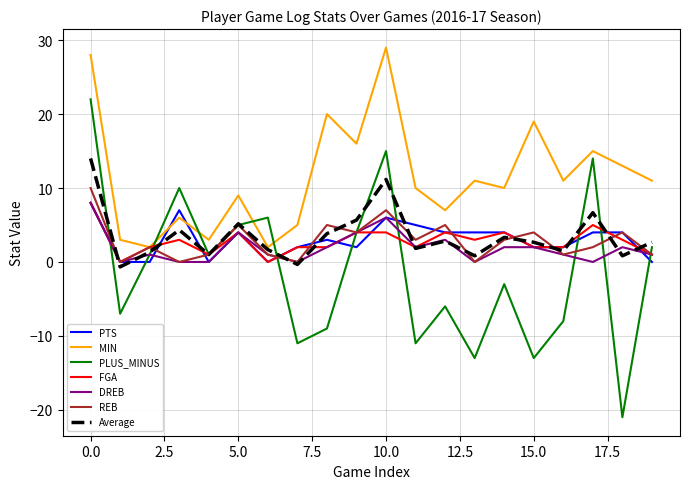

What is the difference between the maximum and second lowest values in the PTS series?

8.0